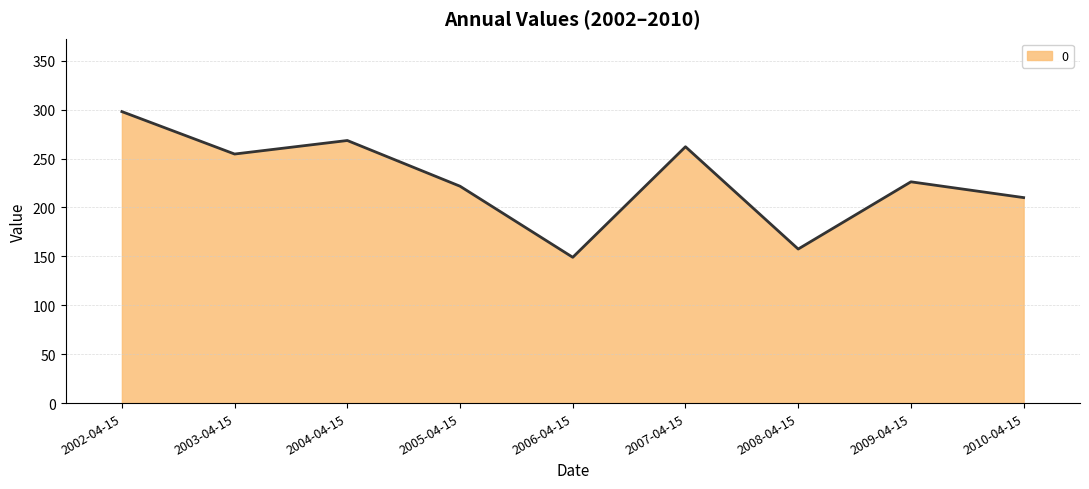

What is the sum of the values at 2004-04-15 and 2007-04-15?

530.5